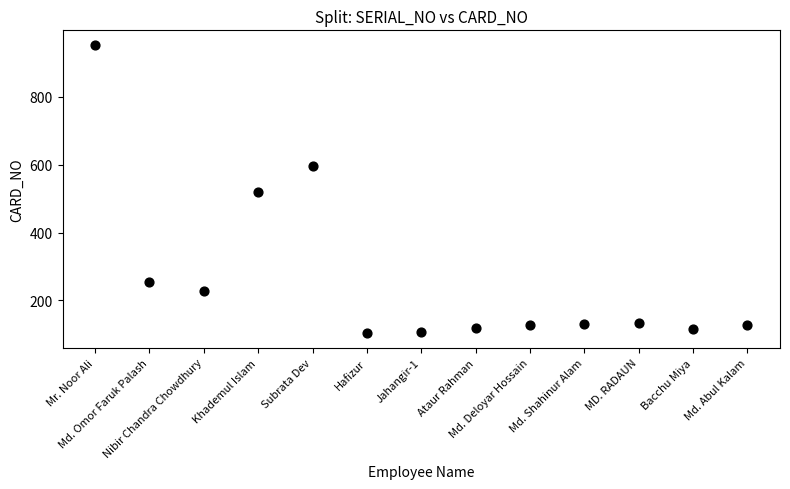

What is the range of X values (max minus min)?

12